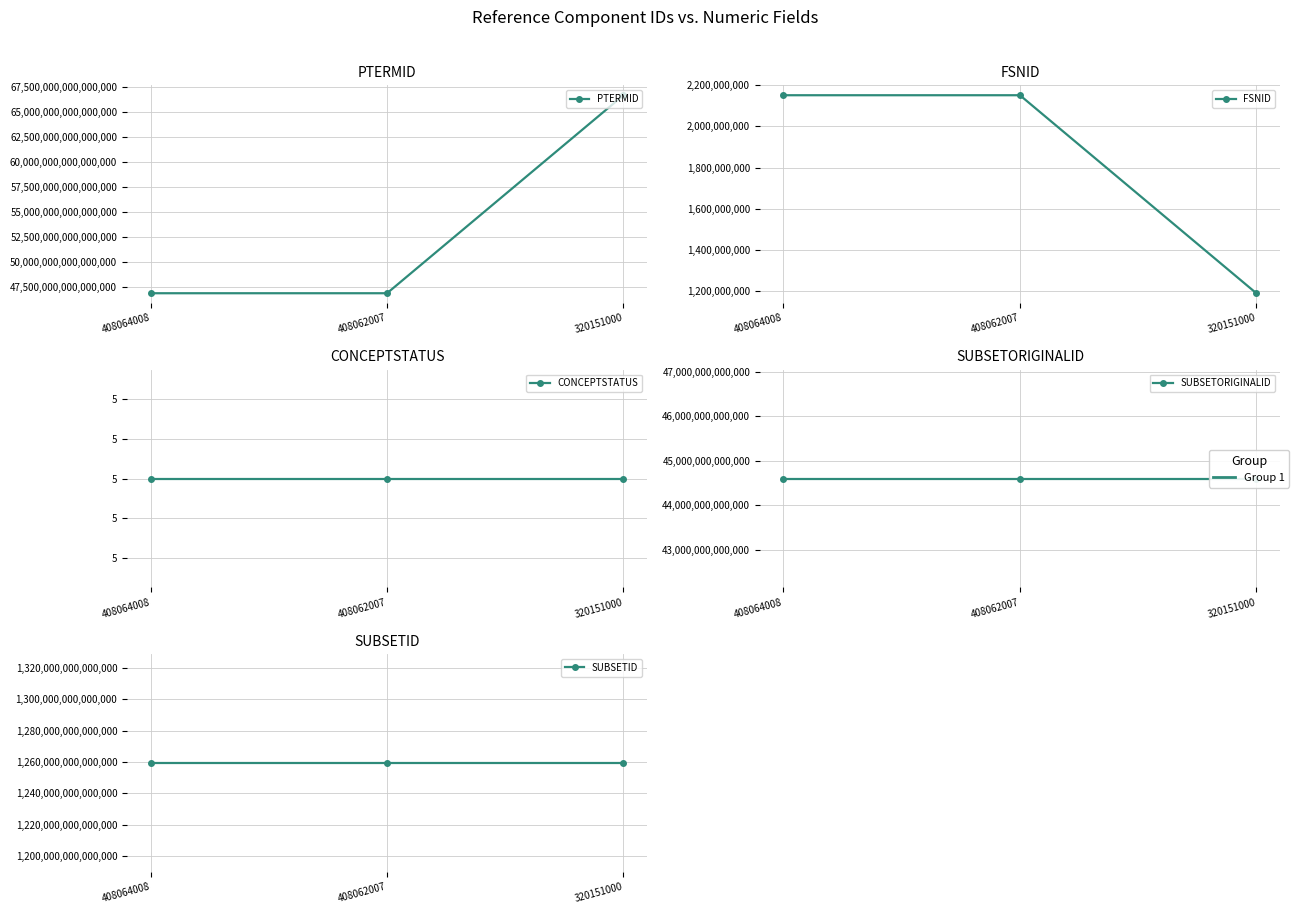

The SUBSETID series shows 1259401000001138 at 320151000. True or false?

True